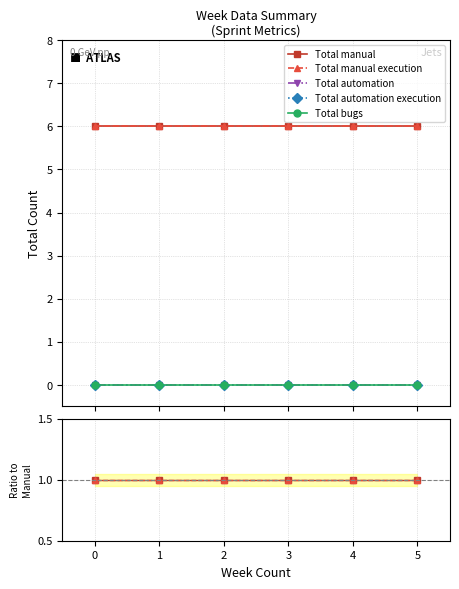

True or false: Total automation and Total automation execution intersect in this chart.

False